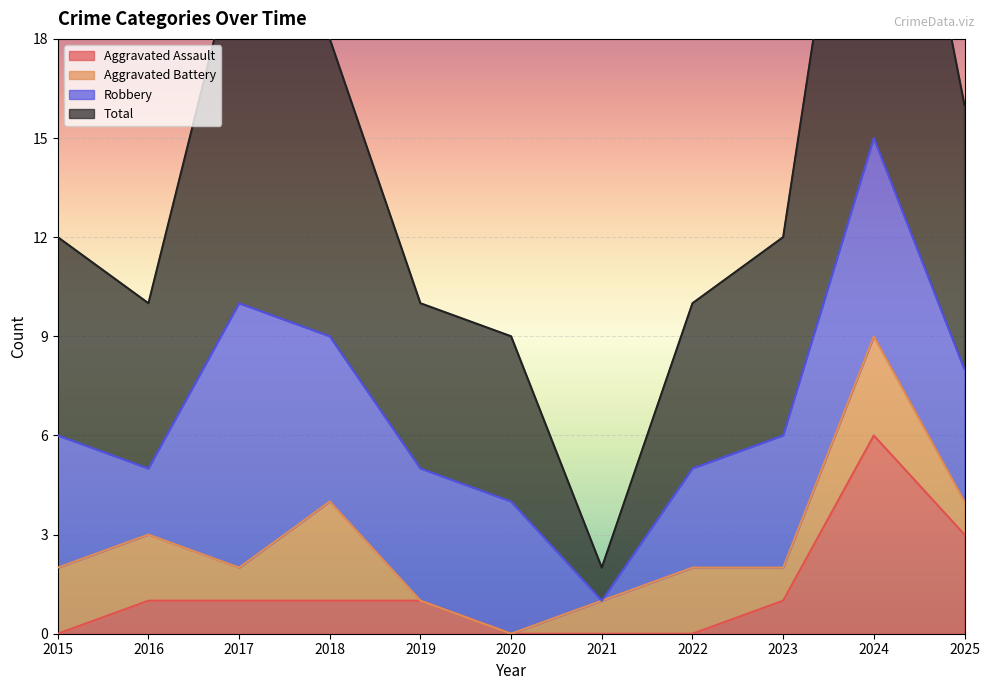

Count the number of categories in the chart.

11